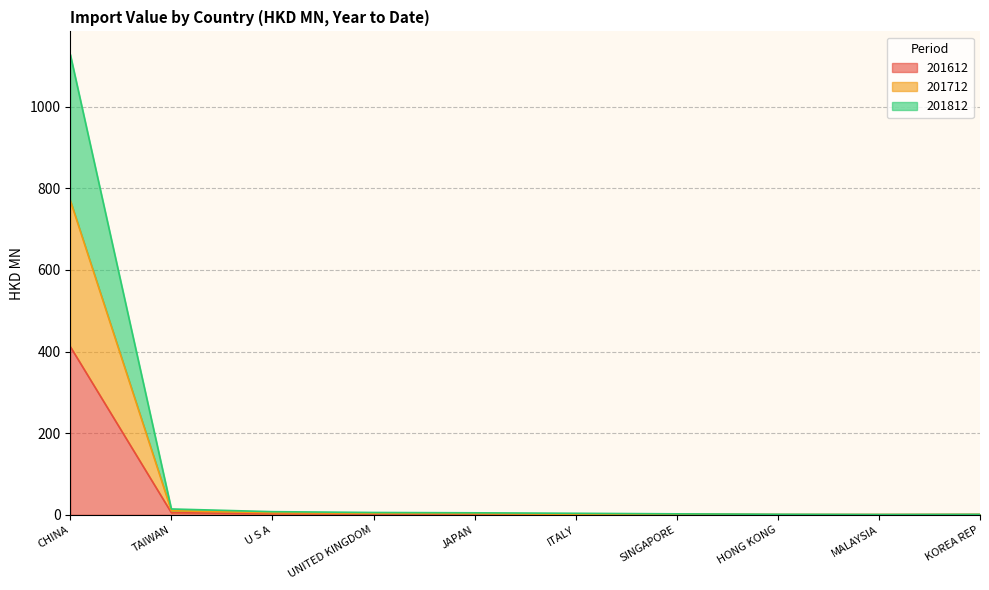

How many data points in 201712 are less than 4?

5